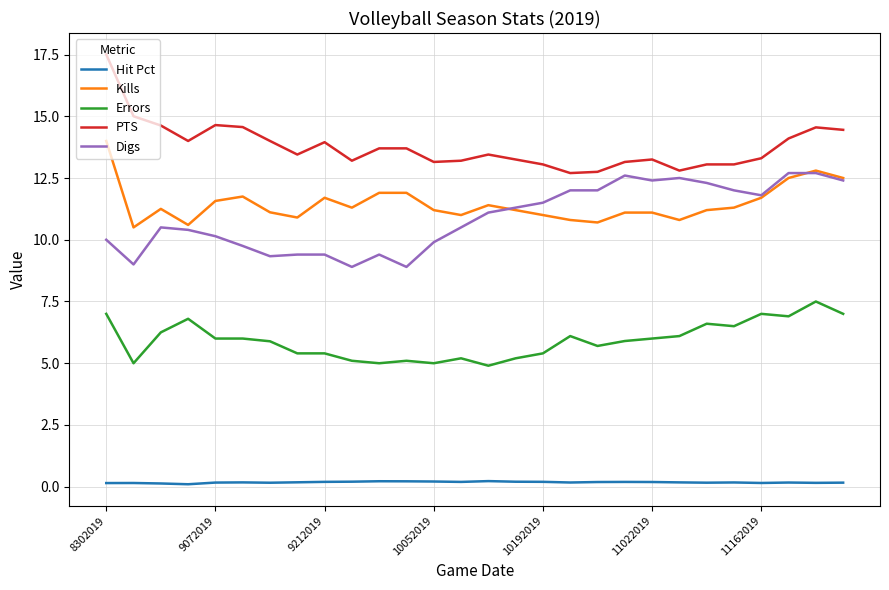

At how many categories does at least one series exceed 10?

28